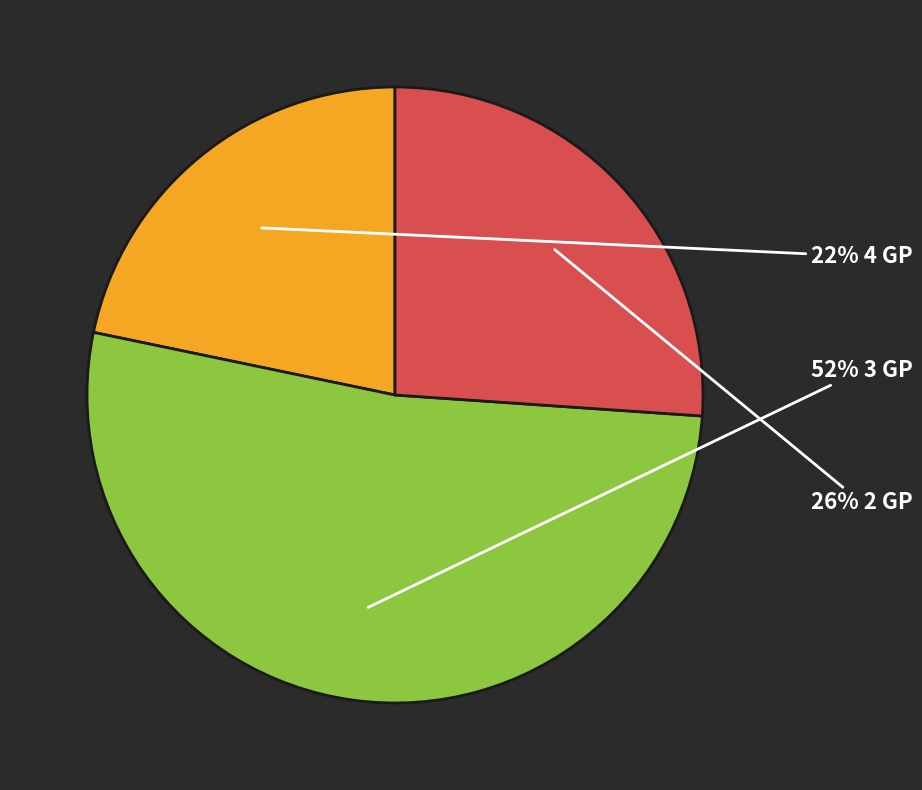

To the nearest percent, what is the difference between the largest and smallest slice percentages?

30%